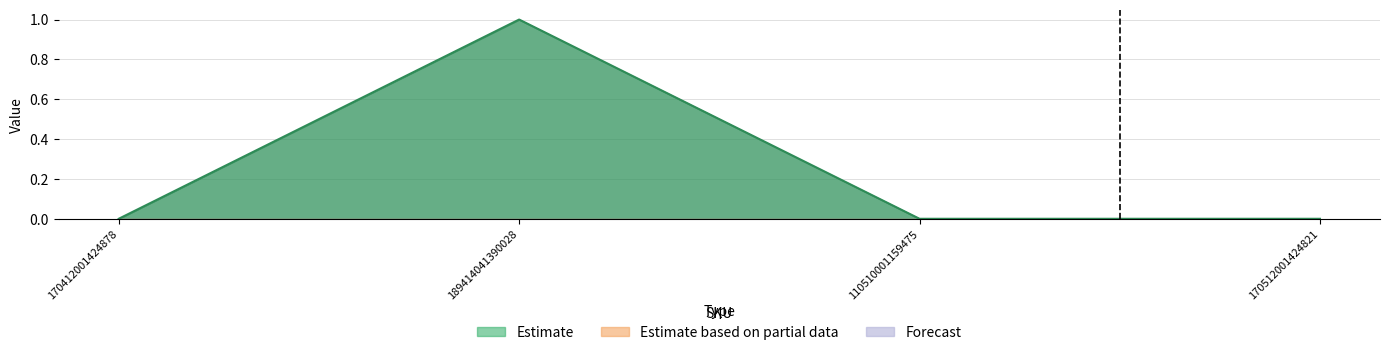

Where is Estimate nearest to the value 0?

170412001424878